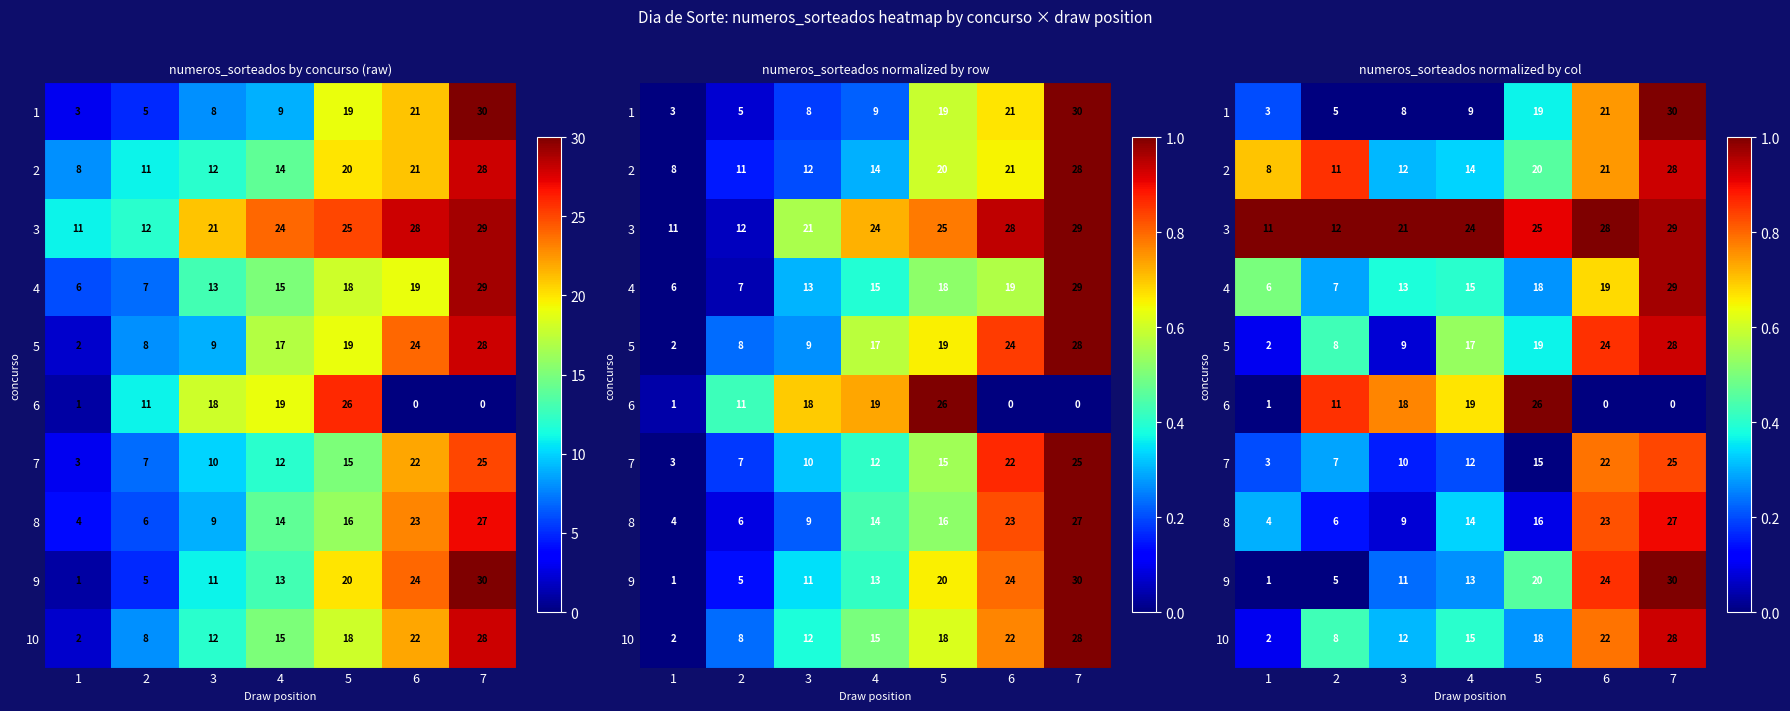

Count the number of categories in the chart.

7